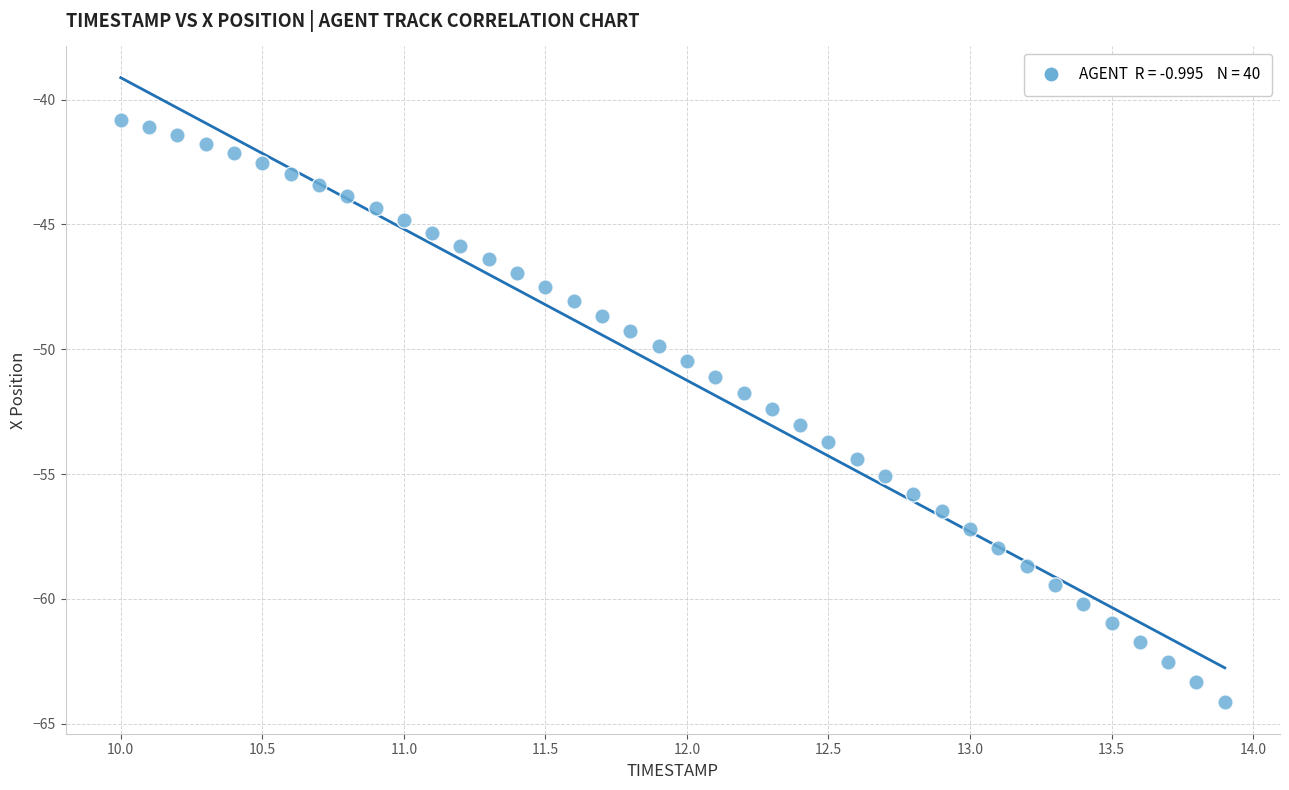

What is the range of Y values (max minus min)?

23.3